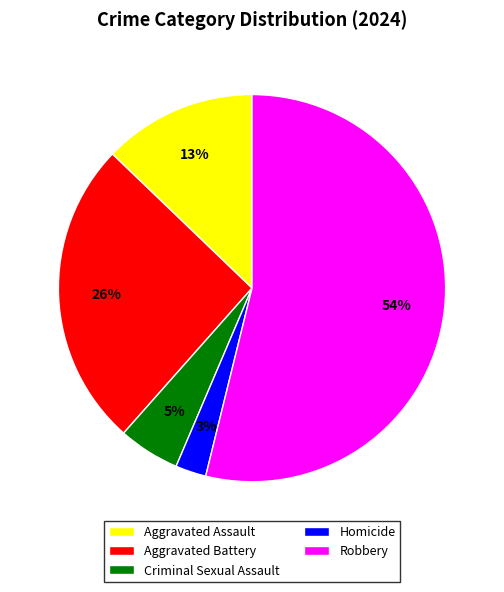

The Aggravated Battery slice represents 41% of the pie. True or false?

False